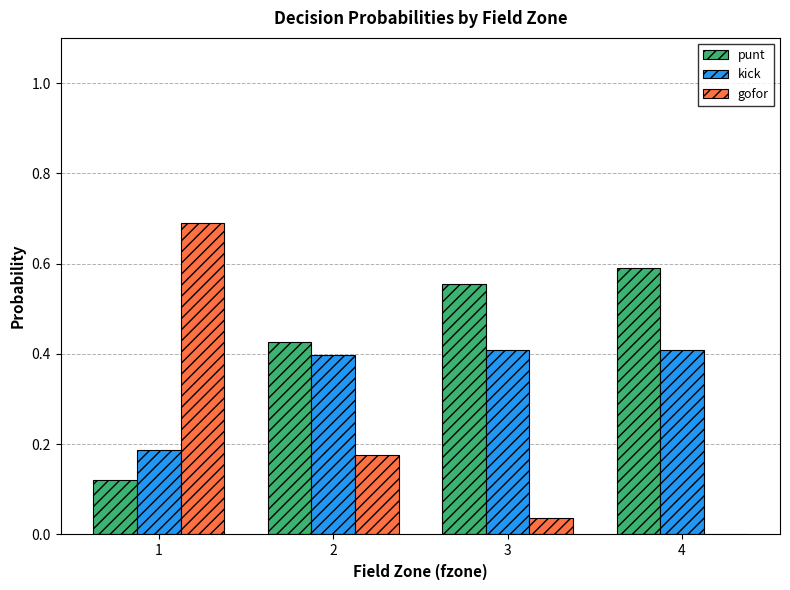

What is the maximum value shown in the chart?

0.7